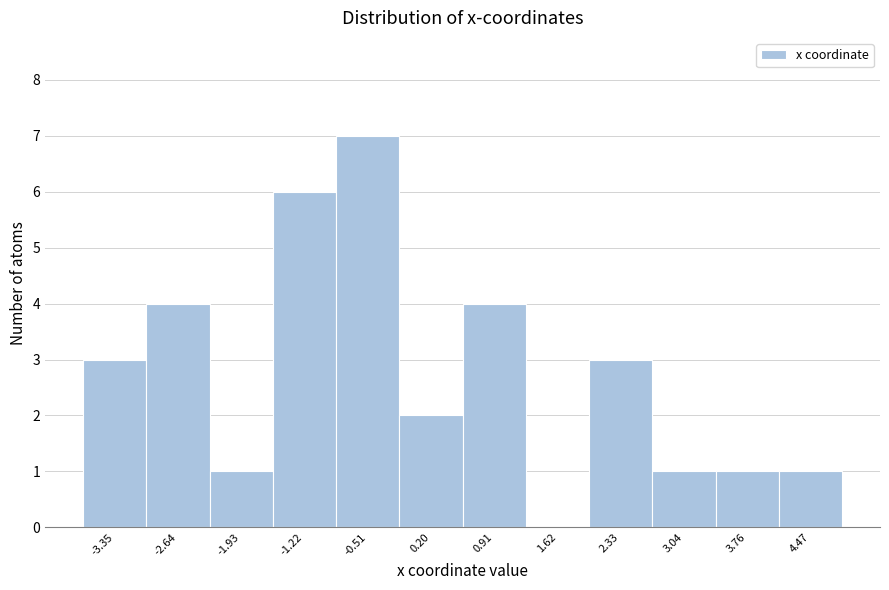

Reading left to right, transcribe all the data shown in this chart.

-3.35=3	-2.64=4	-1.93=1	-1.22=6	-0.51=7	0.20=2	0.91=4	1.62=0	2.33=3	3.04=1	3.76=1	4.47=1